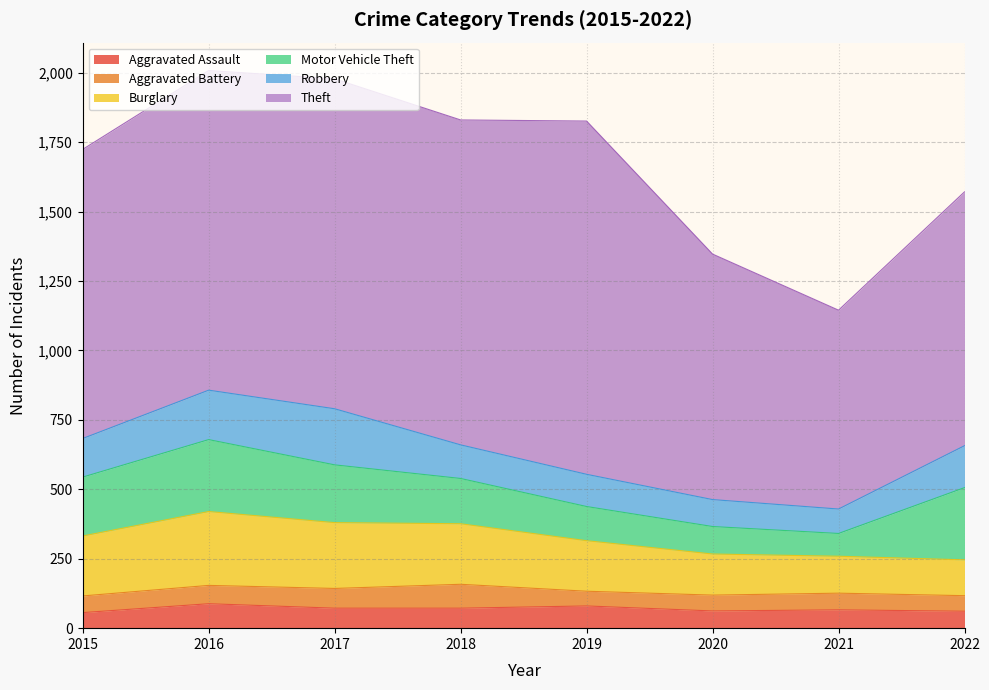

How many interior local peaks does the Burglary series have?

1